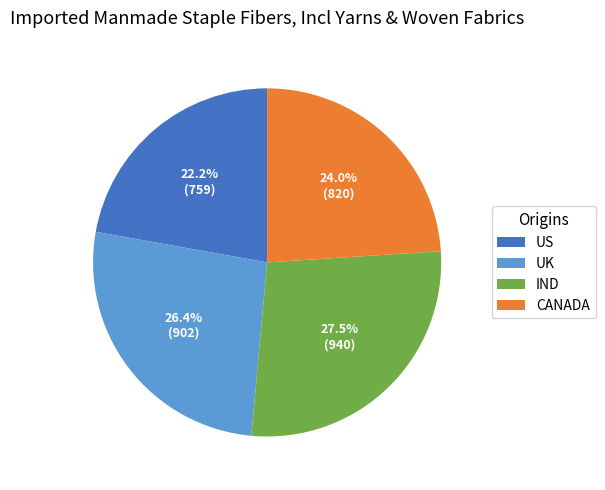

What portion of the pie excludes IND?

72.5%